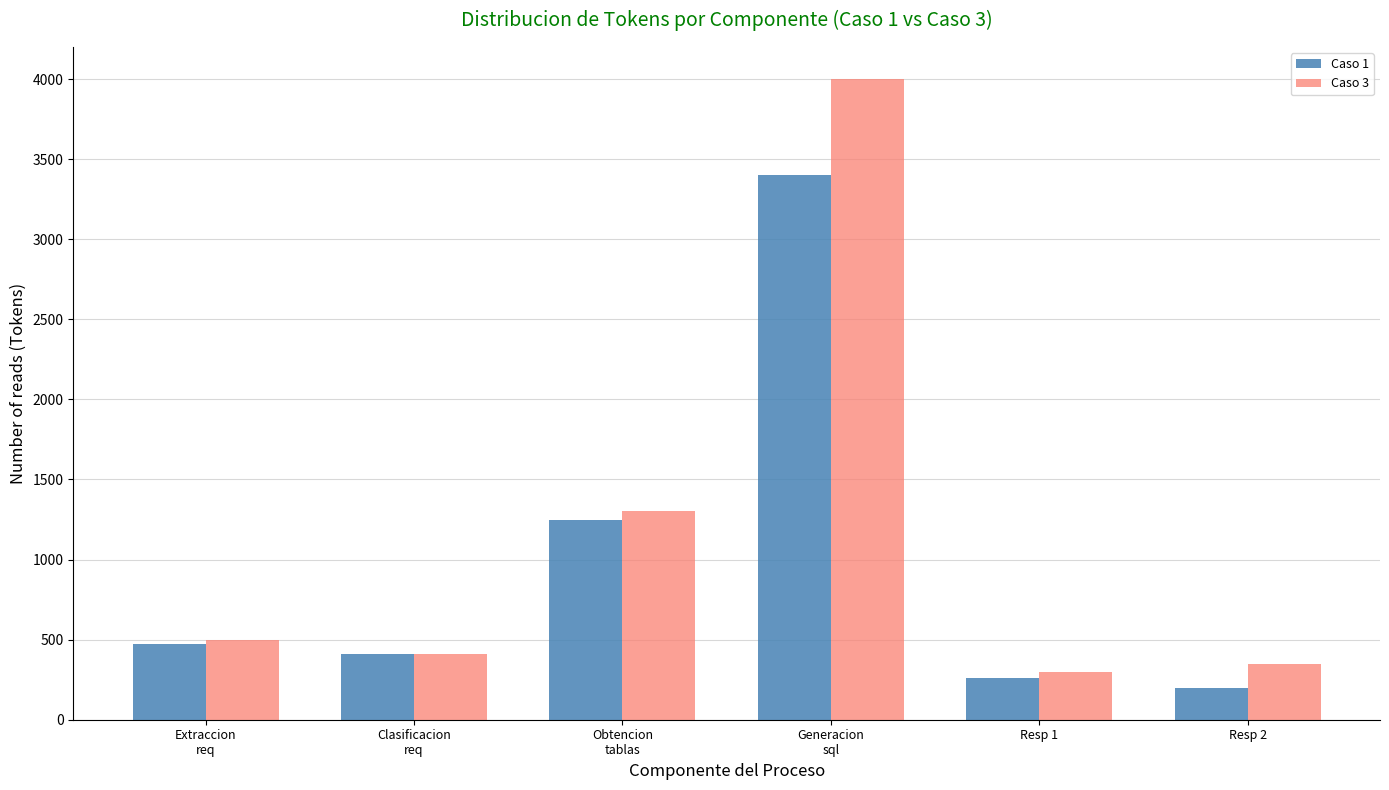

Reading left to right, transcribe all the data shown in this chart.

Caso 1: 470	410	1250	3400	261	200
Caso 3: 500	410	1300	4000	300	350